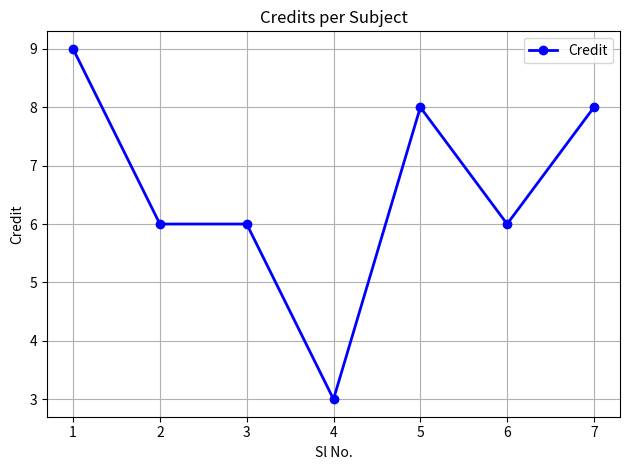

True or false: there are more than 2 points higher than both neighbors.

False